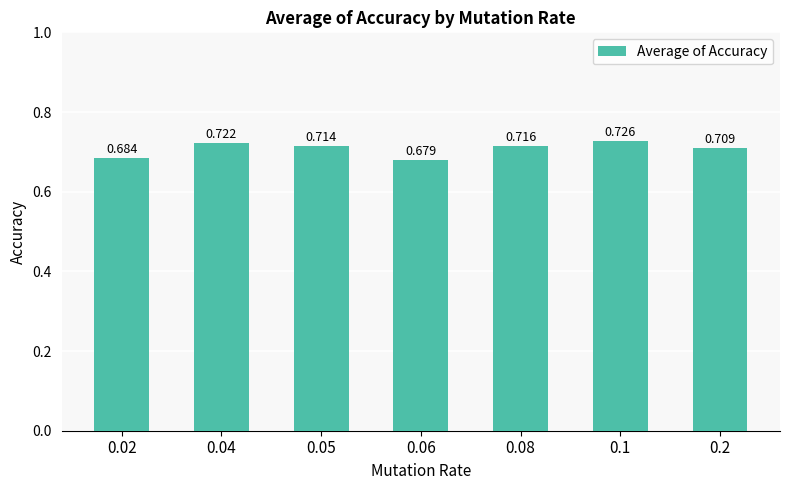

True or false: the data shows 0.7 at 0.04.

True